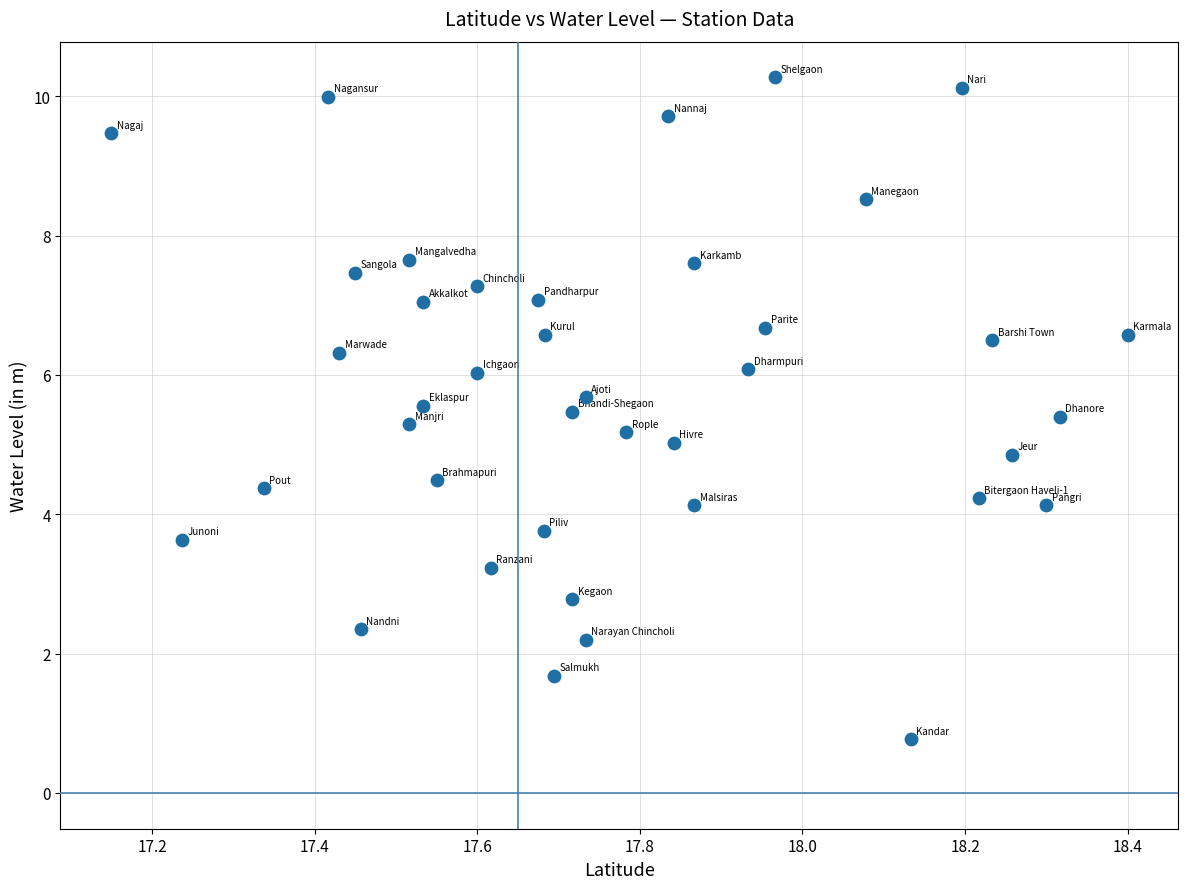

What is the range of Y values (max minus min)?

9.5